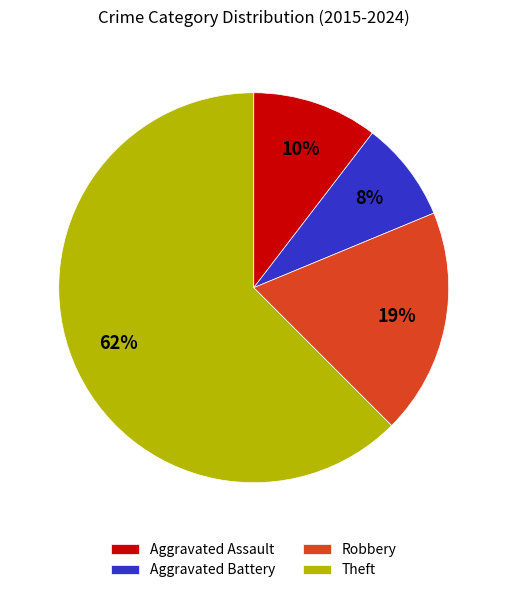

Rank the categories by value from highest to lowest.

Theft, Robbery, Aggravated Assault, Aggravated Battery